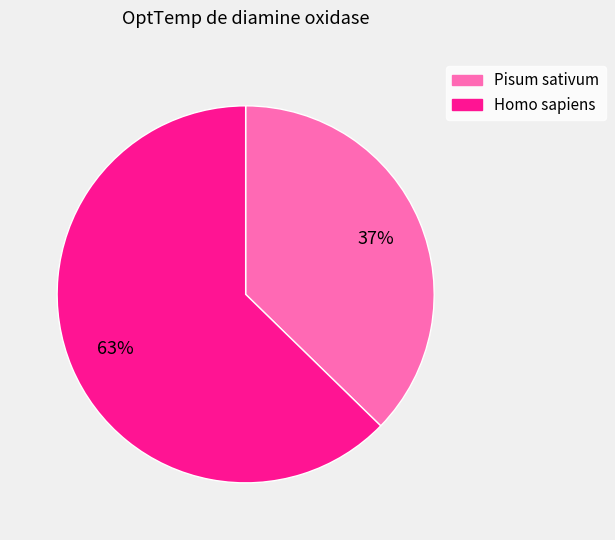

Rank the categories by value from lowest to highest.

Pisum sativum, Homo sapiens